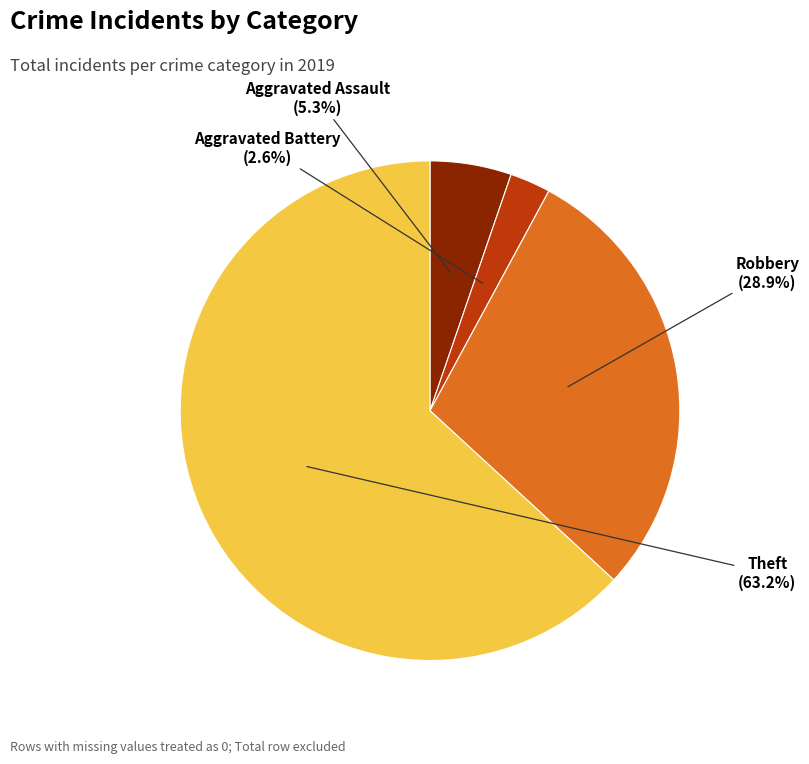

Between Aggravated Battery and Aggravated Assault, which is larger?

Aggravated Assault